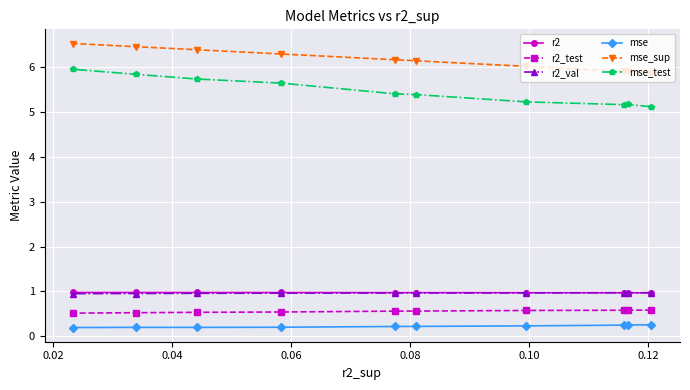

What is the value of the r2_val point at the 7th from the left?

1.0